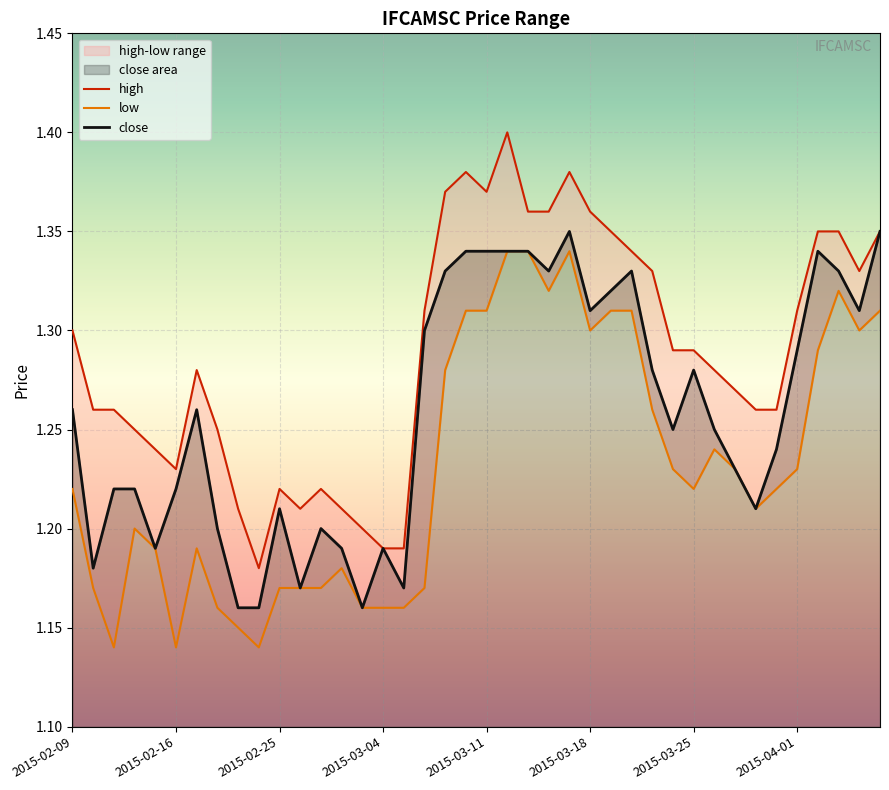

Between 2015-02-09 and 2015-03-19, which series saw the biggest shift?

low